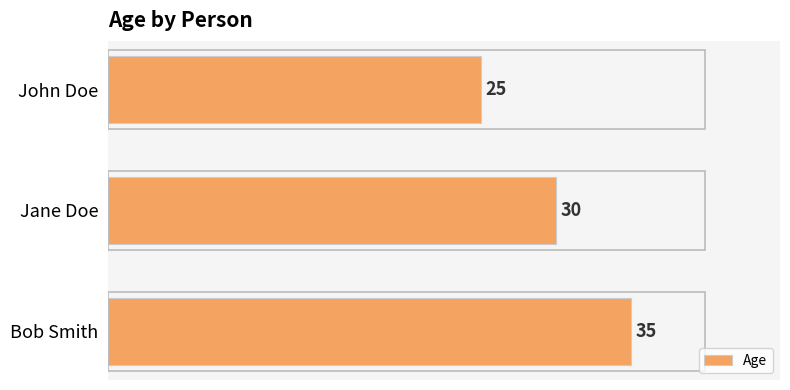

How many bars are there in total?

3